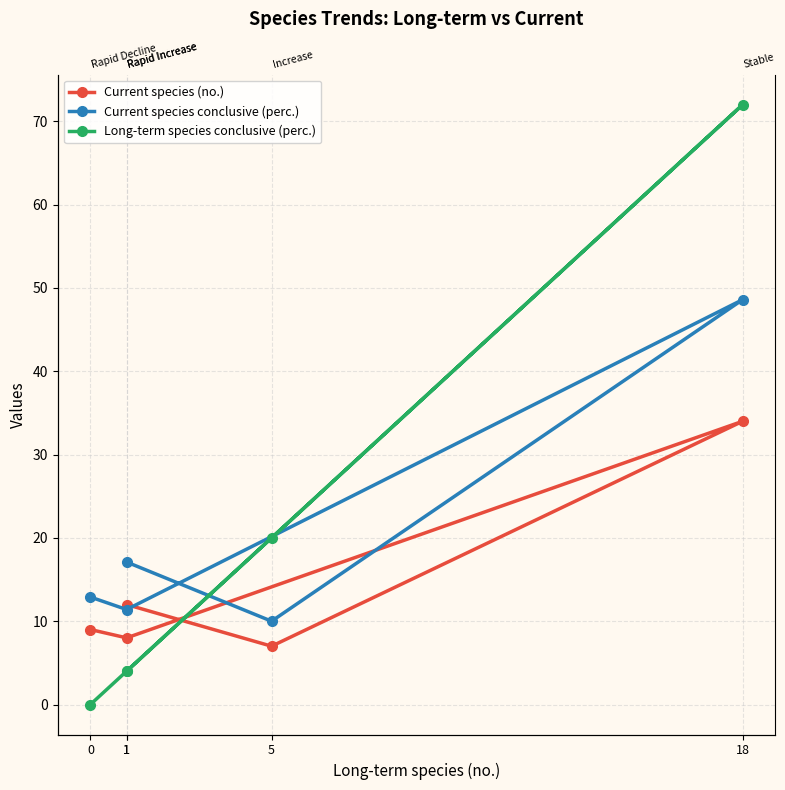

Where is the first local maximum for Current species (no.)?

18